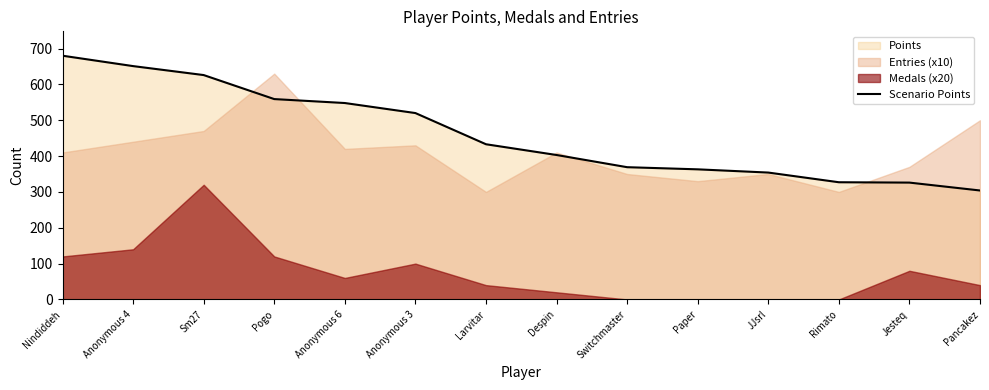

What is the greatest value displayed?

680